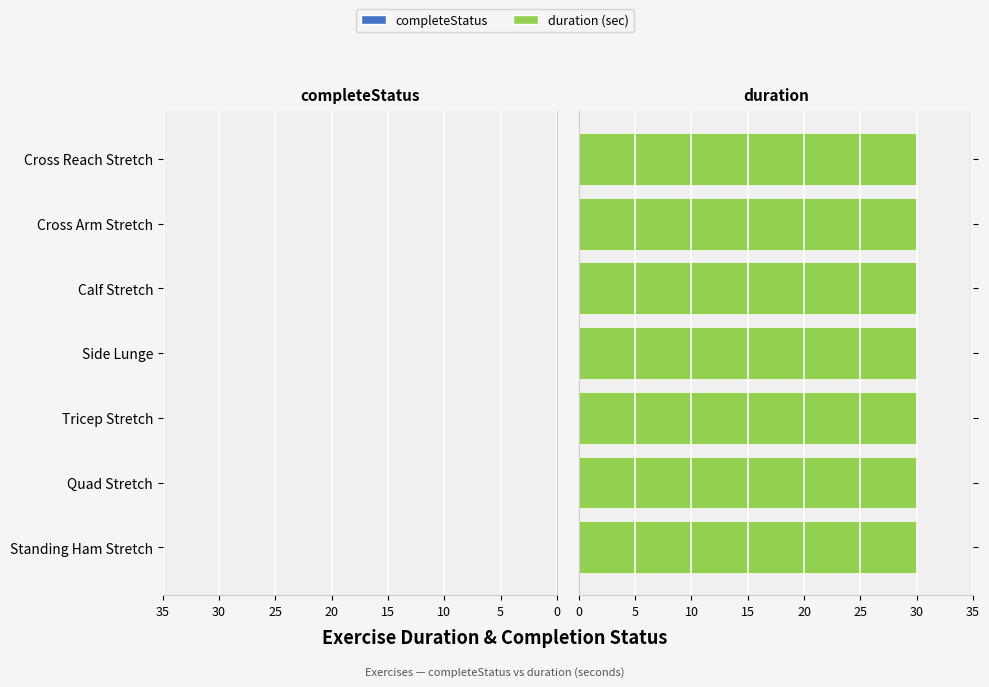

Reading right to left, transcribe all the data shown in this chart.

completeStatus: Cross Reach Stretch=0	Cross Arm Stretch=0	Calf Stretch=0	Side Lunge=0	Tricep Stretch=0	Quad Stretch=0	Standing Ham Stretch=0
duration: Cross Reach Stretch=30	Cross Arm Stretch=30	Calf Stretch=30	Side Lunge=30	Tricep Stretch=30	Quad Stretch=30	Standing Ham Stretch=30